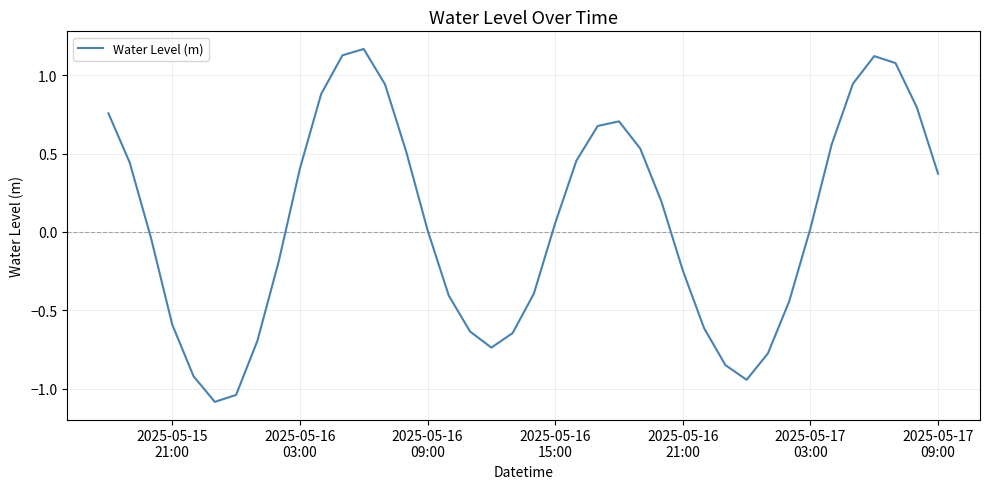

What is the minimum value shown in the chart?

-1.1